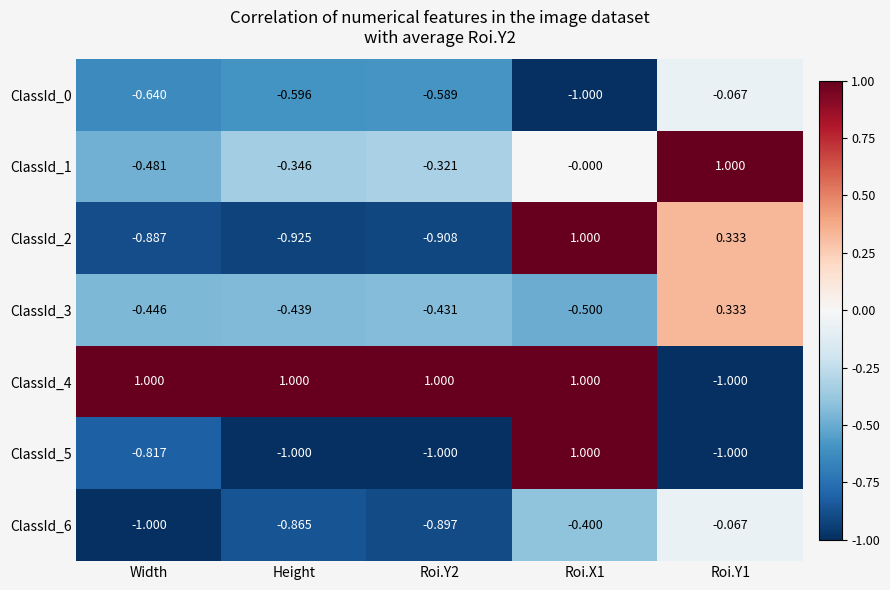

What is the total value across all series at Roi.Y1?

-0.5